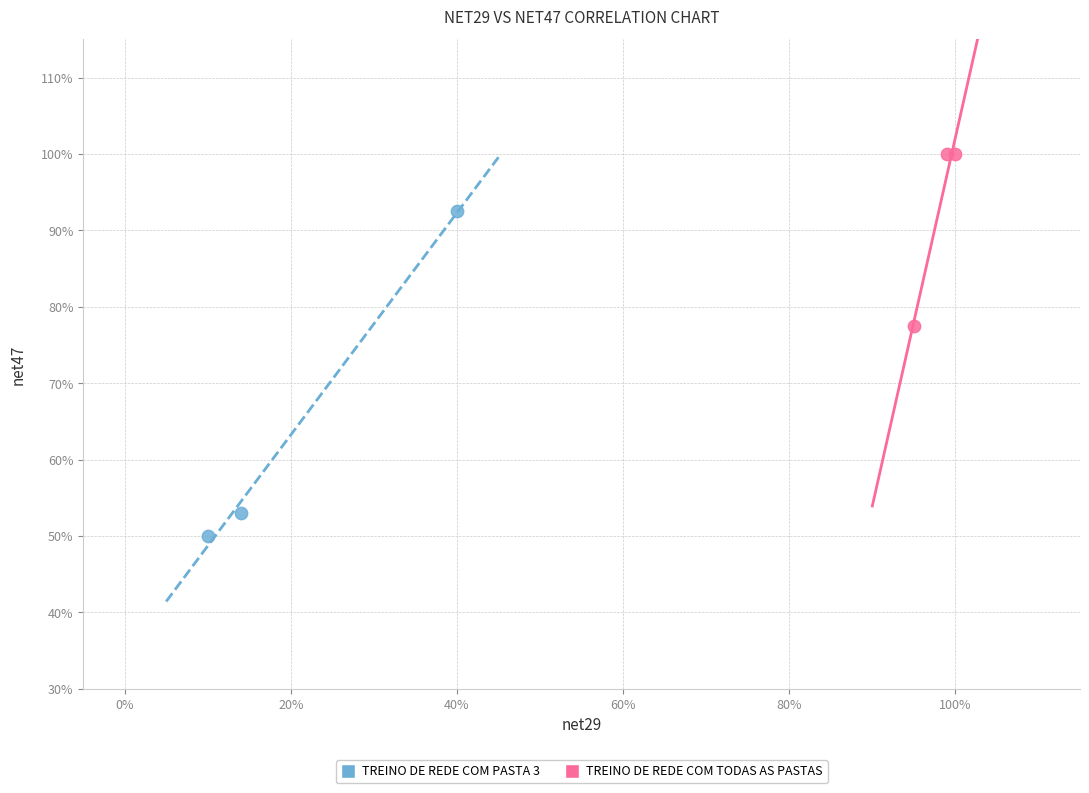

Which series reaches the maximum Y coordinate?

TREINO DE REDE COM TODAS AS PASTAS